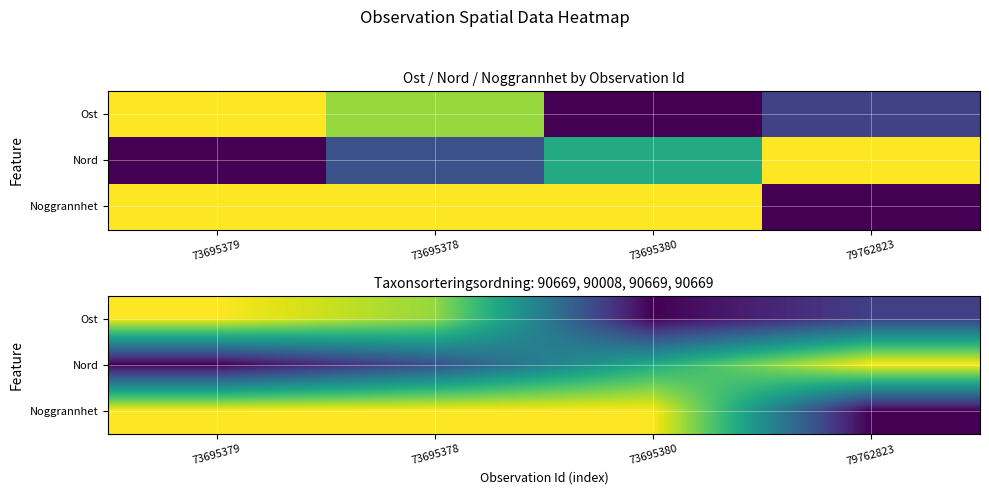

True or false: Noggrannhet has a value of 1.0 at 73695379.

True